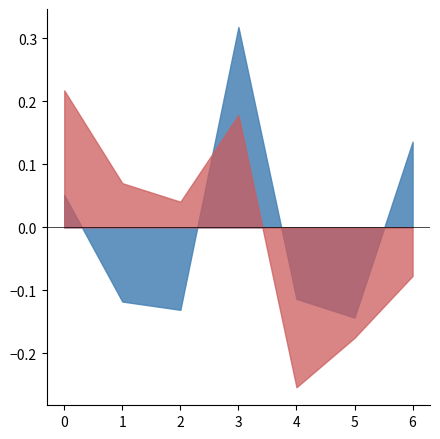

At which category is the sum across all series the highest?

3